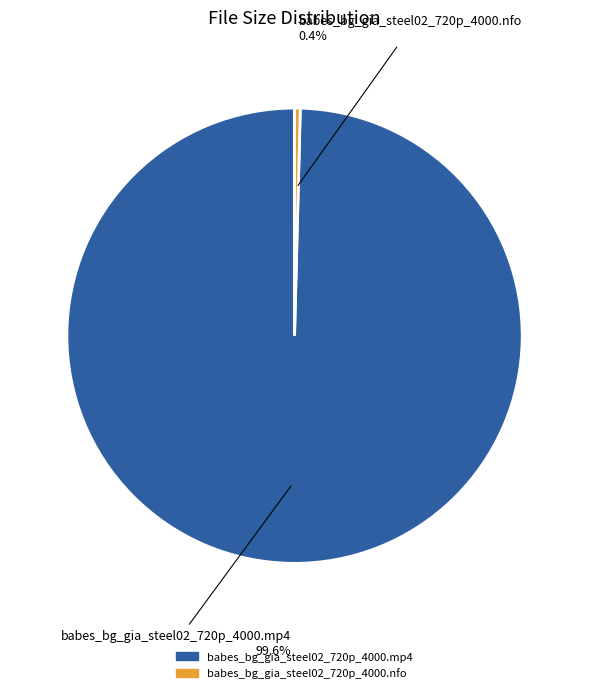

Is there a majority slice in this chart?

Yes